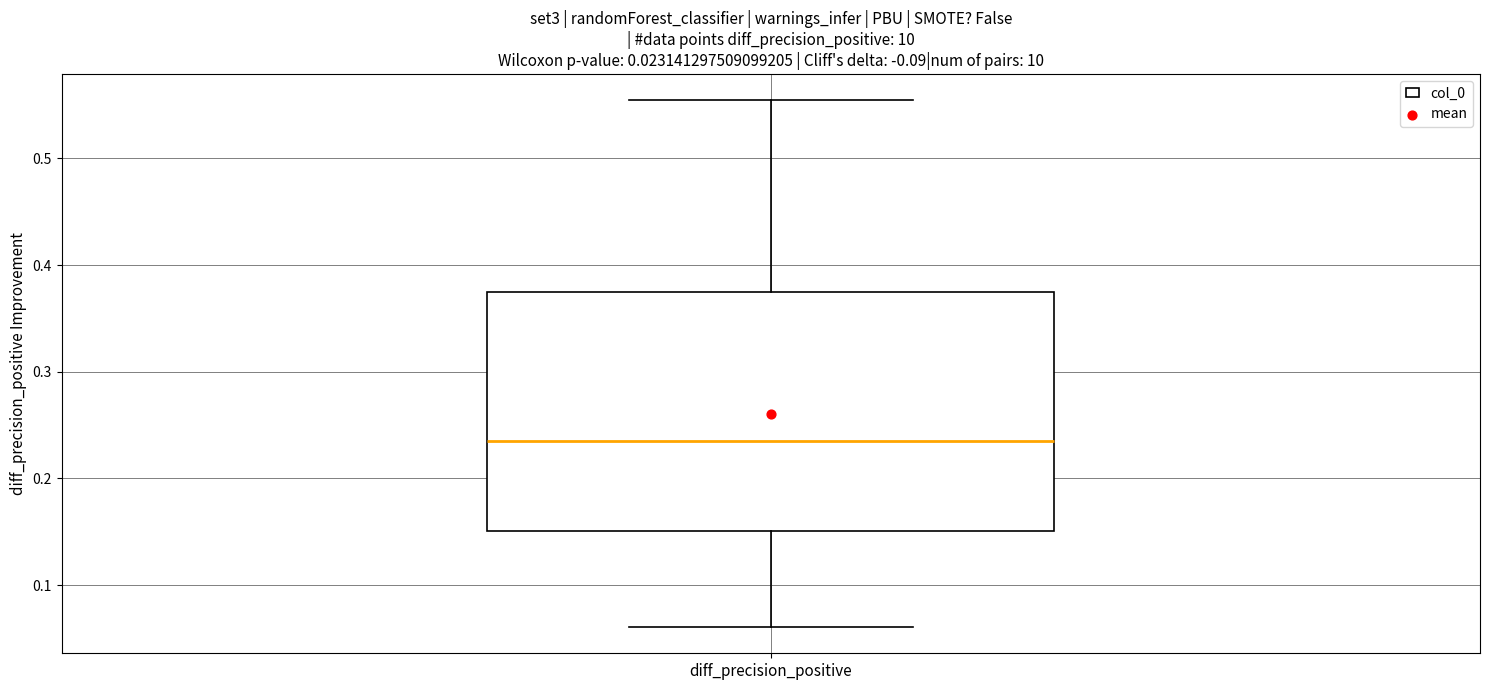

Transcribe this box plot: give where the median line is, the range the box spans, and where the two whiskers end, as read against the y-axis. The values are not printed on the chart, so give them approximately, as read against the axis.

median 0.23, box 0.15 to 0.38, whiskers 0.06 to 0.55